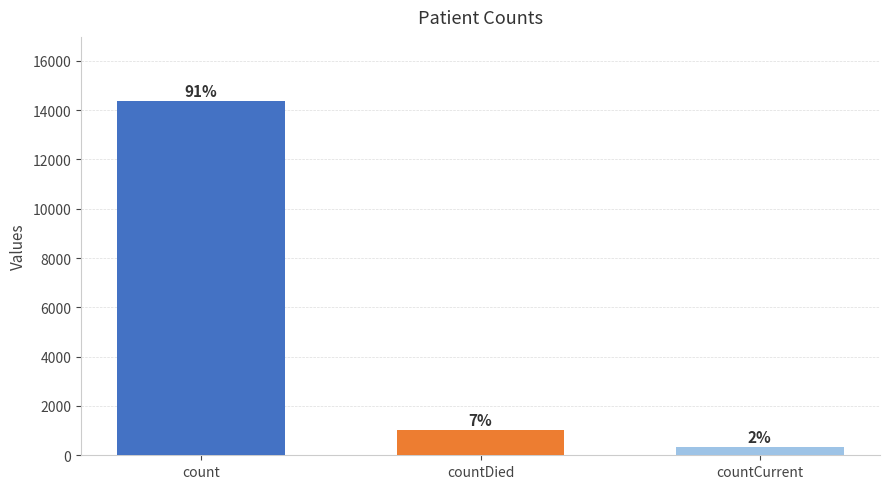

Approximately how many times larger is the value at countDied compared to count?

0.1